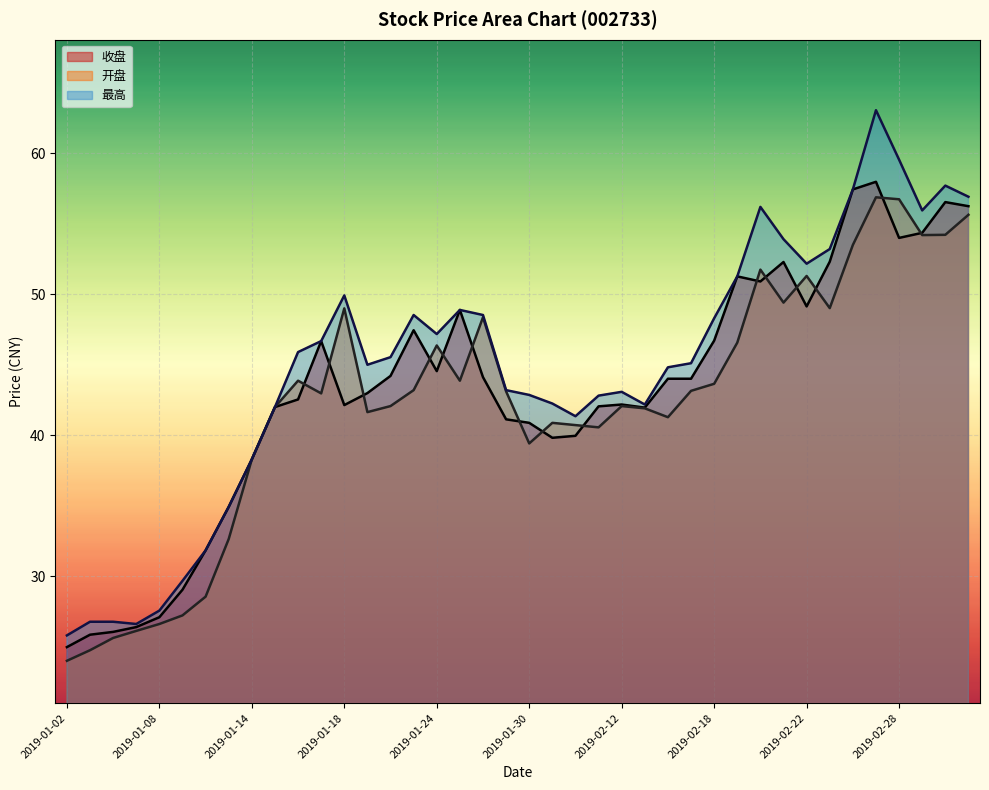

Rank the categories by 最高 value from highest to lowest.

2019-02-27, 2019-02-28, 2019-03-04, 2019-02-26, 2019-03-05, 2019-02-20, 2019-03-01, 2019-02-21, 2019-02-25, 2019-02-22, 2019-02-19, 2019-01-18, 2019-01-25, 2019-01-23, 2019-01-28, 2019-02-18, 2019-01-24, 2019-01-17, 2019-01-16, 2019-01-22, 2019-02-15, 2019-01-21, 2019-02-14, 2019-01-29, 2019-02-12, 2019-01-30, 2019-02-11, 2019-01-31, 2019-02-13, 2019-01-15, 2019-02-01, 2019-01-14, 2019-01-11, 2019-01-10, 2019-01-09, 2019-01-08, 2019-01-03, 2019-01-04, 2019-01-07, 2019-01-02